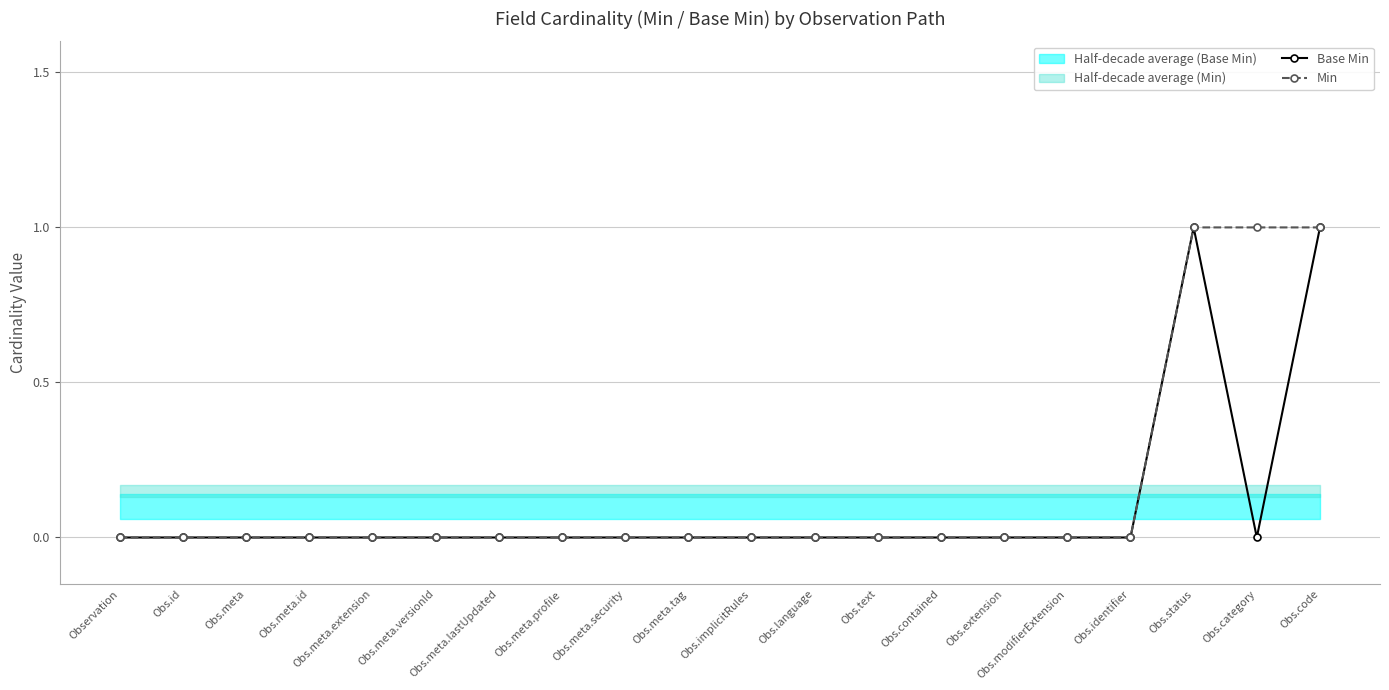

How many values in the Min series exceed 0?

3